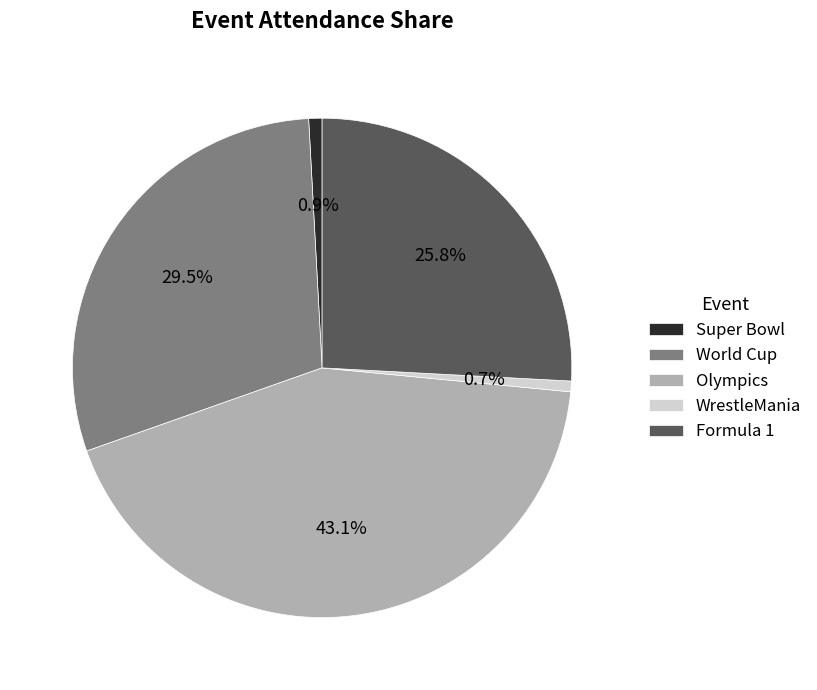

Which category has the biggest portion of the pie?

Olympics